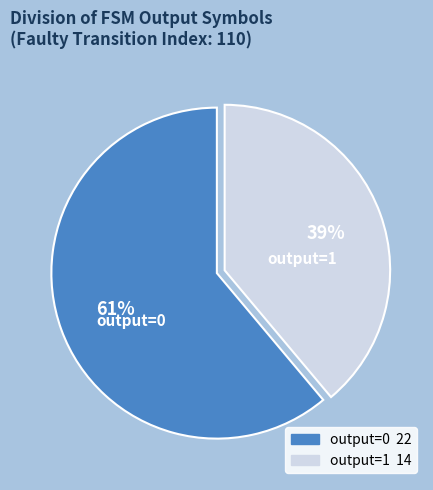

How many segments does this pie chart have?

2